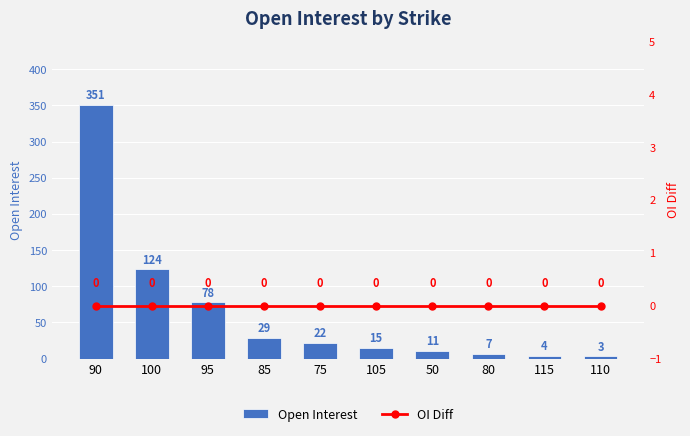

Does the chart contain any negative values?

No